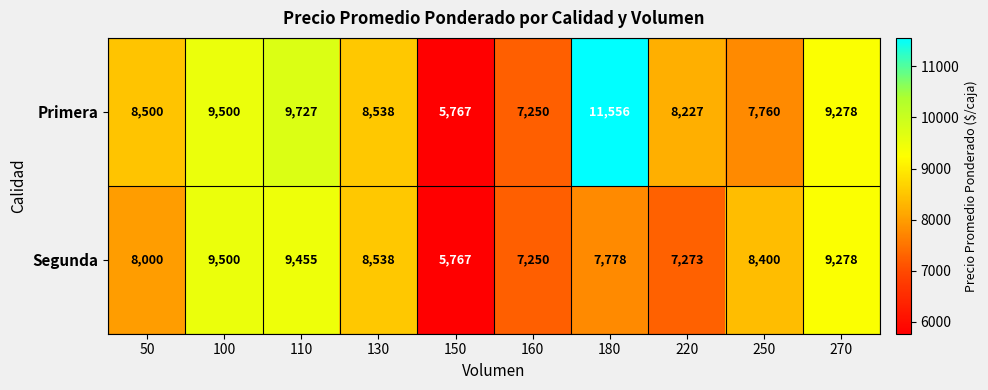

How many distinct data groups are displayed?

2